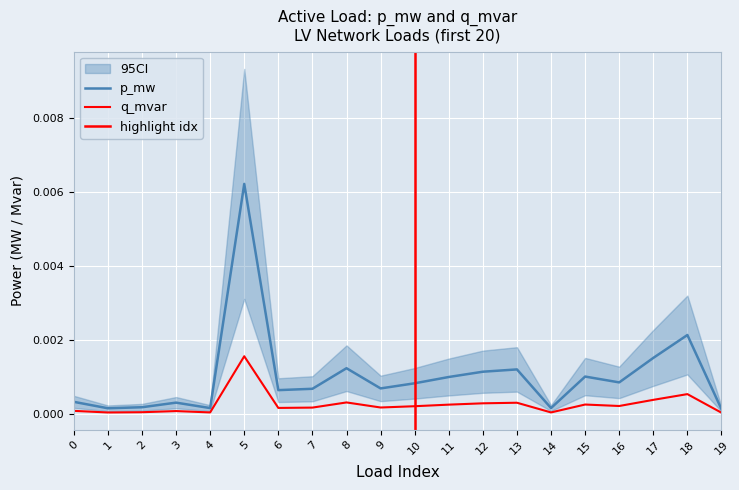

At how many categories does at least one series exceed 0?

20